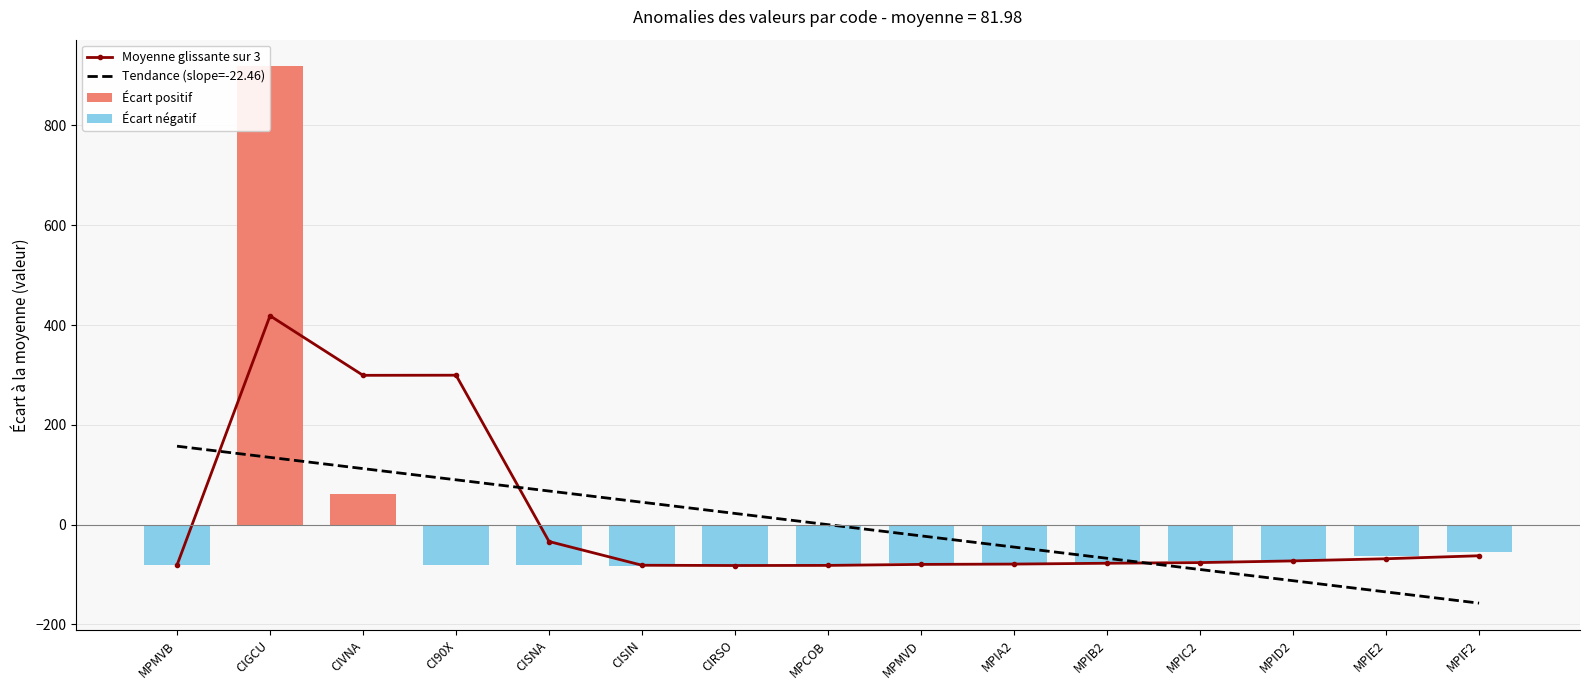

Reading left to right, list all the values displayed in this chart.

Moyenne glissante sur 3: -81.0	418.5	299.2	299.5	-33.8	-81.3	-81.8	-81.6	-79.6	-79.0	-77.3	-76.0	-72.6	-68.3	-62.3
Tendance (slope=-22.46): 157.3	134.8	112.3	89.9	67.4	44.9	22.5	0.0	-22.5	-44.9	-67.4	-89.9	-112.3	-134.8	-157.3
Écart positif: 0.0	918.0	60.7	0.0	0.0	0.0	0.0	0.0	0.0	0.0	0.0	0.0	0.0	0.0	0.0
Écart négatif: -81.0	0.0	0.0	-80.3	-81.7	-82.0	-81.9	-81.0	-76.0	-80.0	-76.0	-72.0	-70.0	-63.0	-54.0